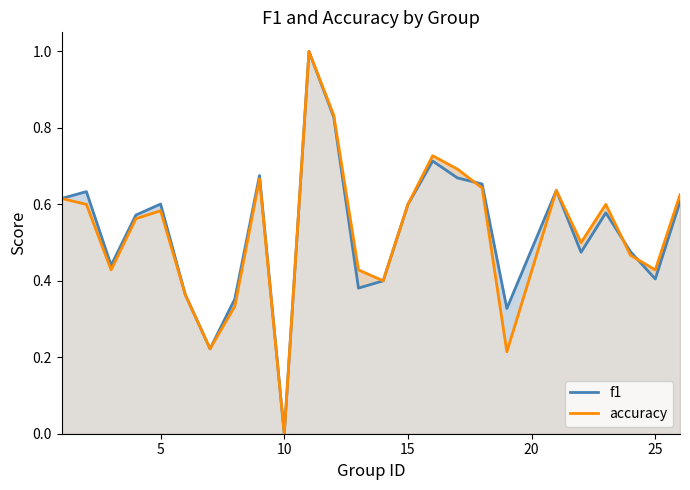

Where is accuracy nearest to the value 0?

10